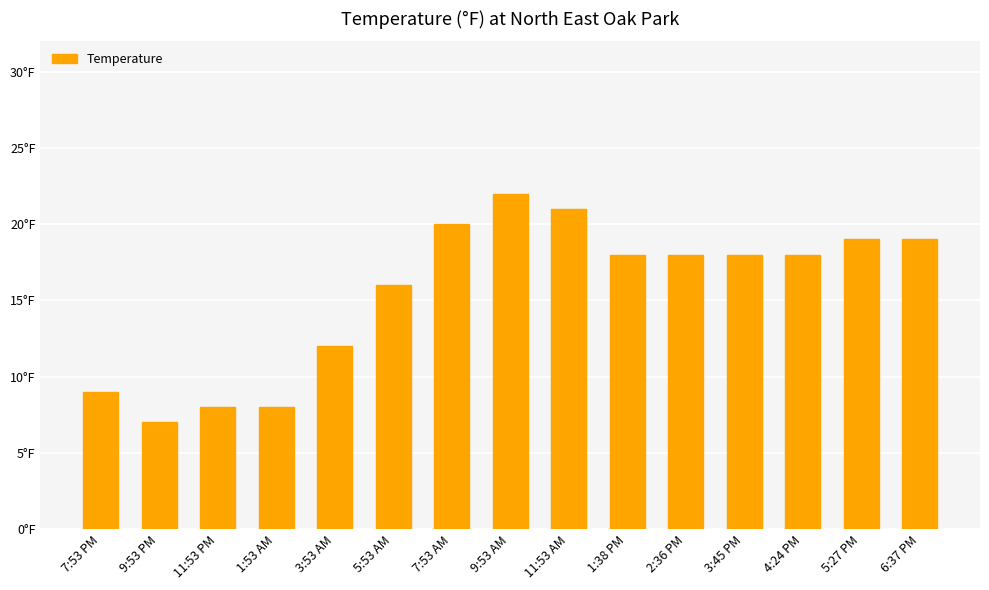

What is the label of the 11th bar from the left?

2:36 PM